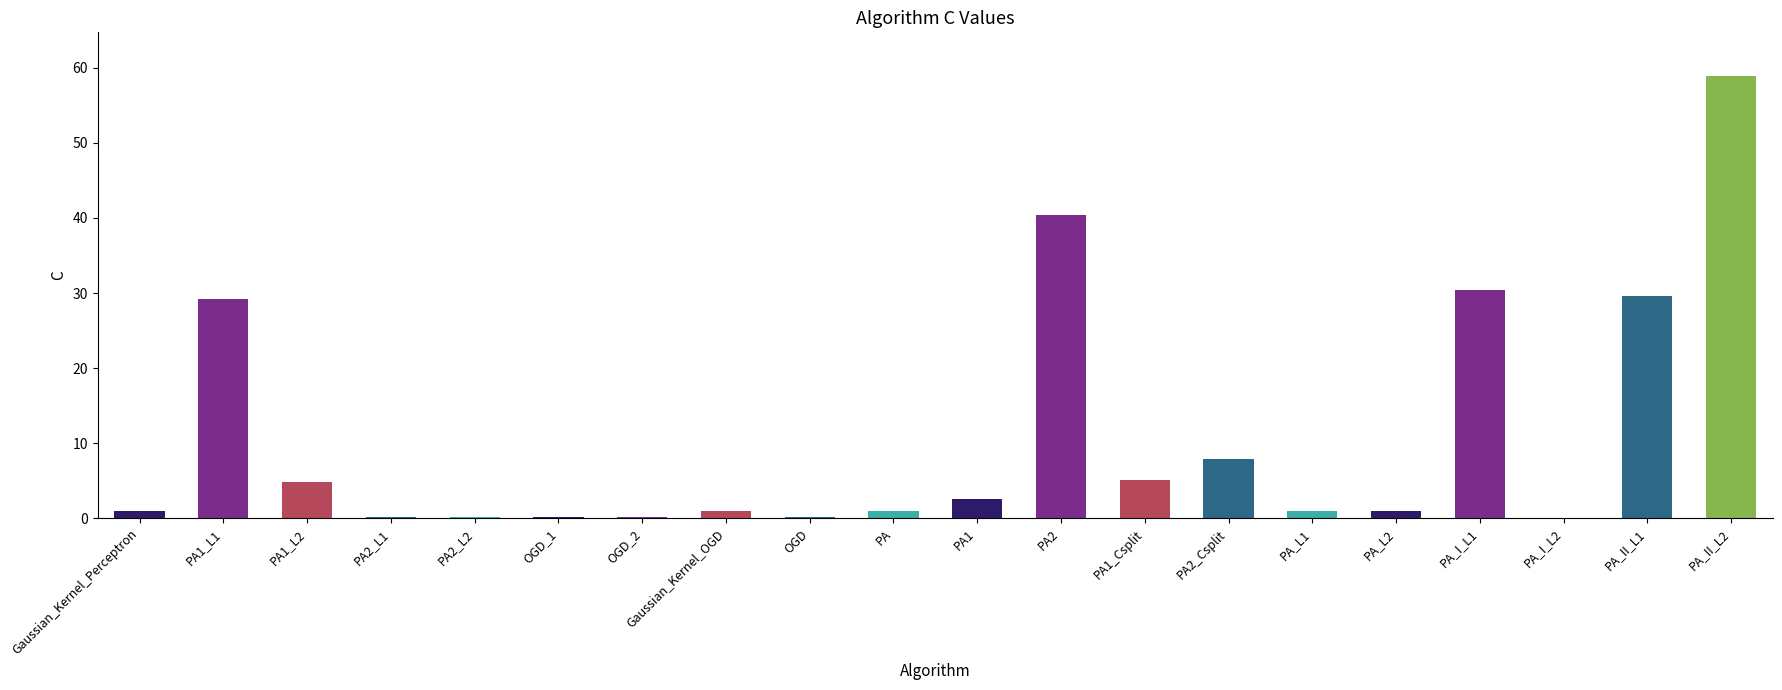

At which category does the chart reach its peak across all series?

PA_II_L2